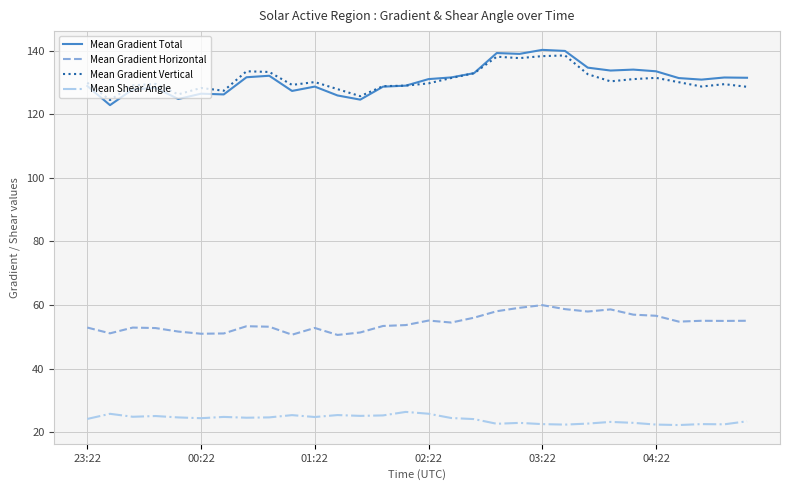

What is the greatest value displayed?

140.3